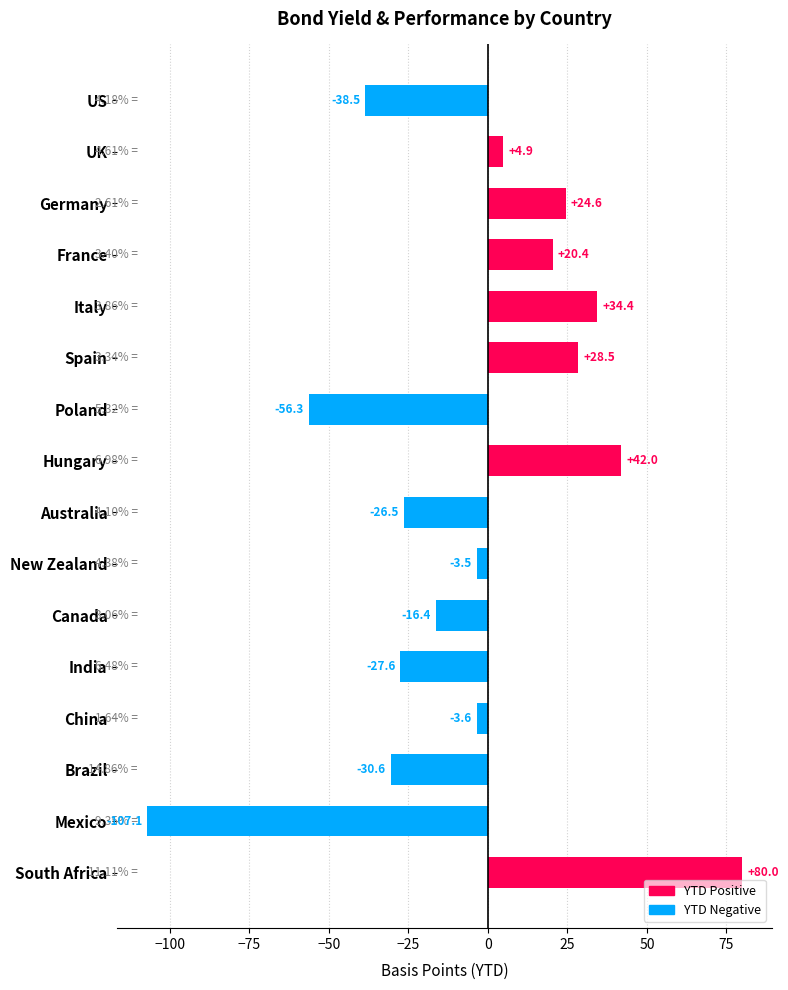

How many data points are less than -3?

9